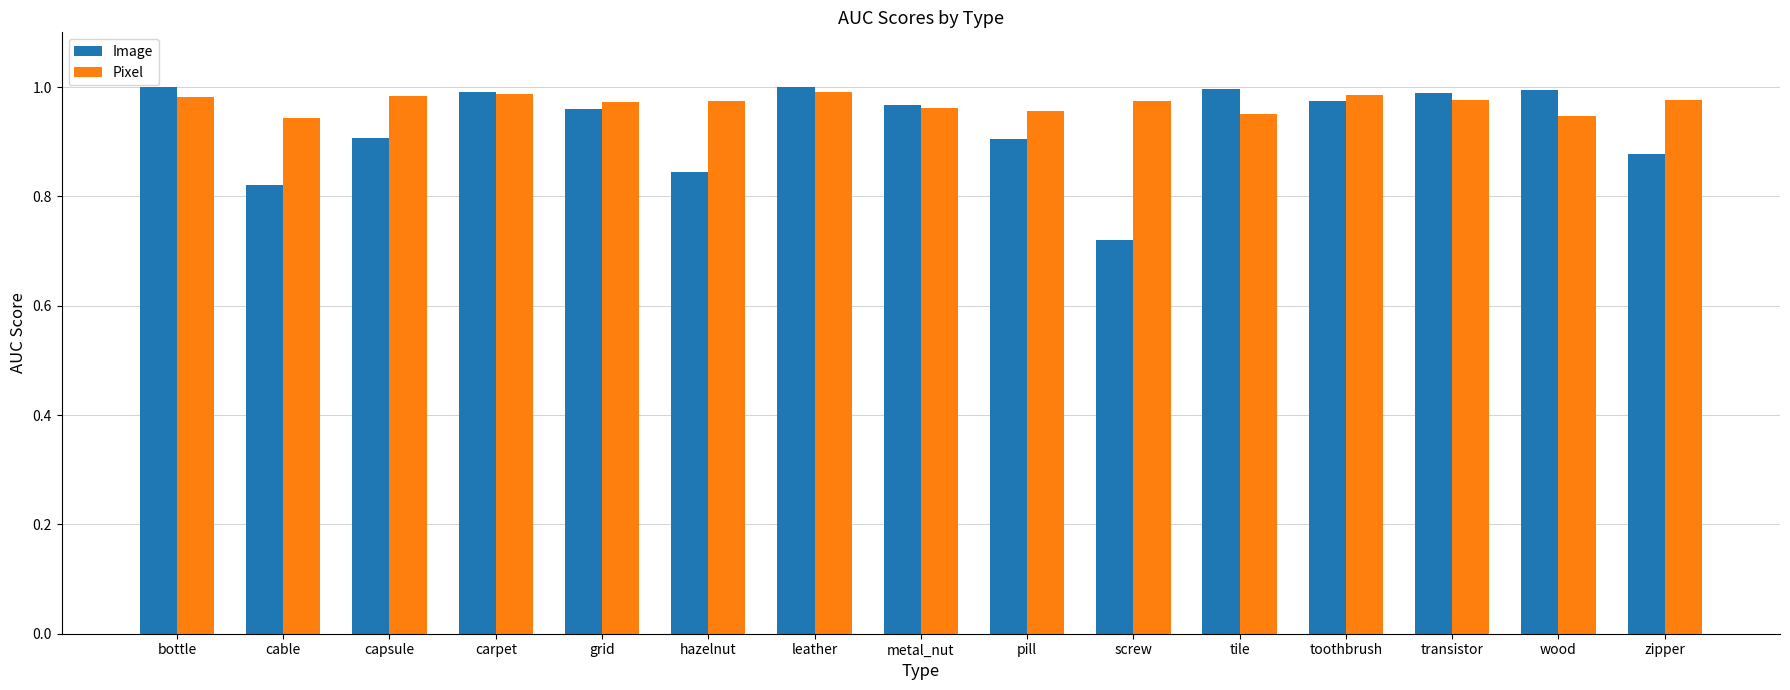

What are all the series names shown in the legend?

Image, Pixel